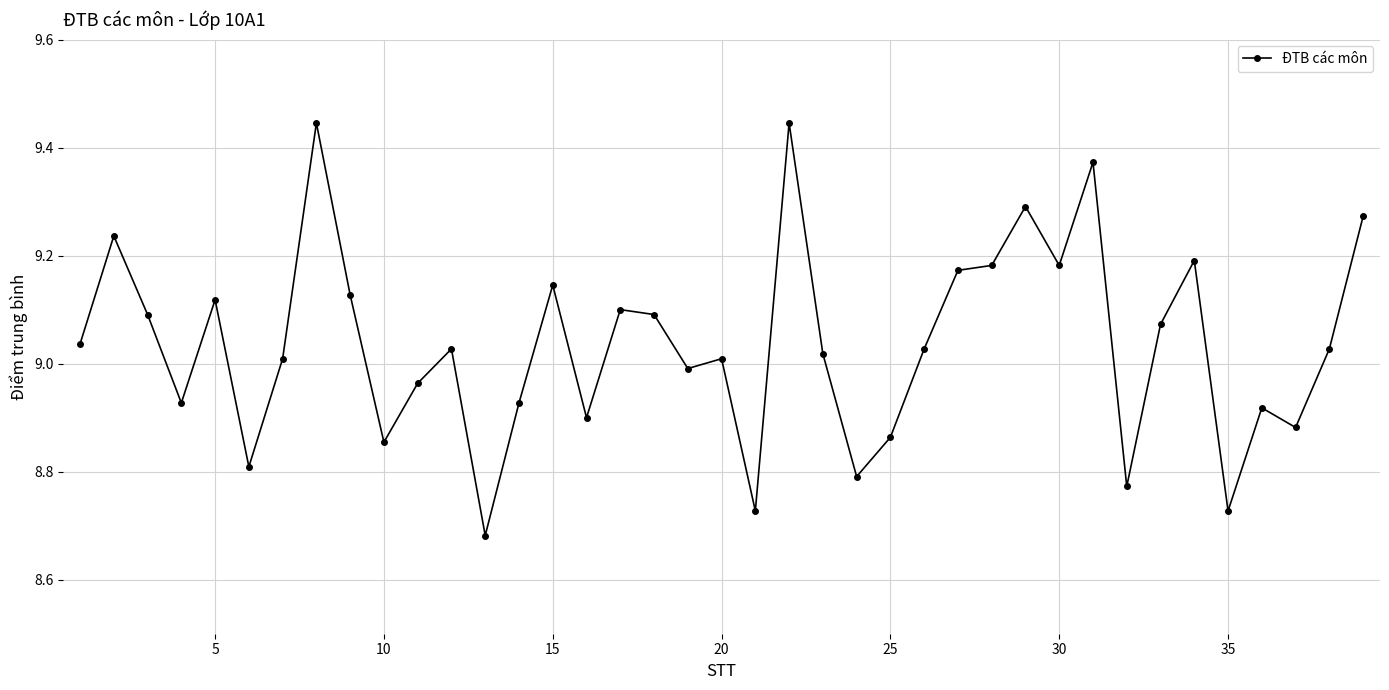

What is the sum of all values?

352.4